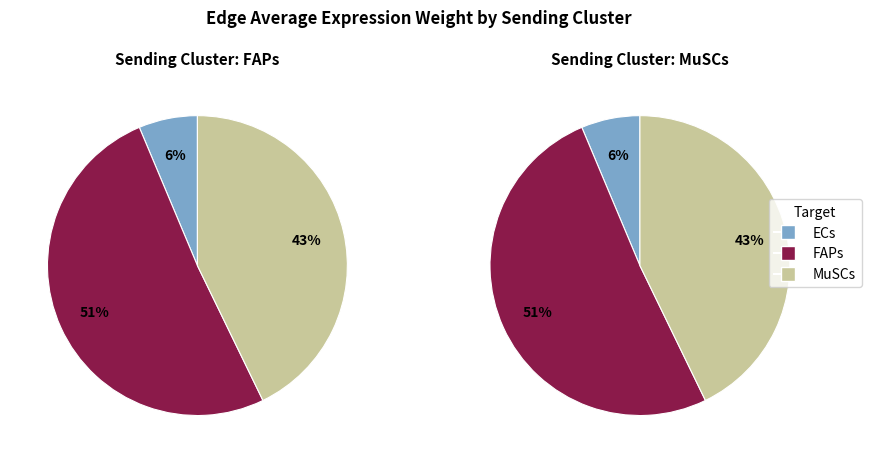

What is the largest slice in the pie chart?

FAPs